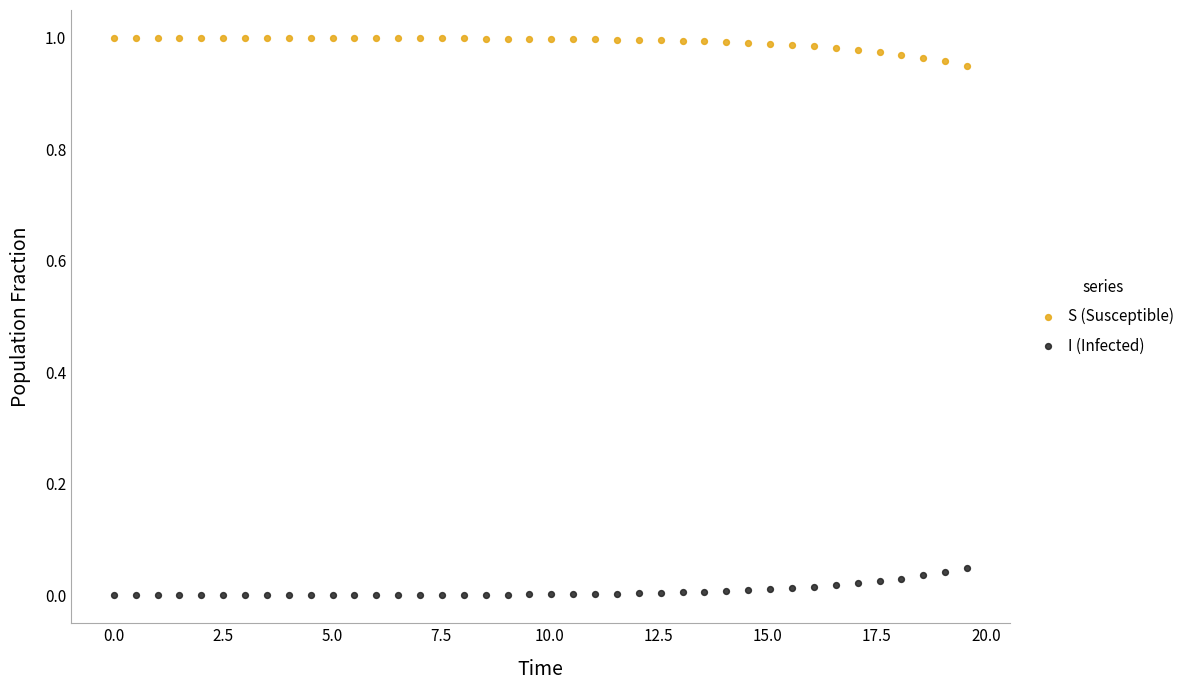

Which series contains the lowest Y value?

I (Infected)